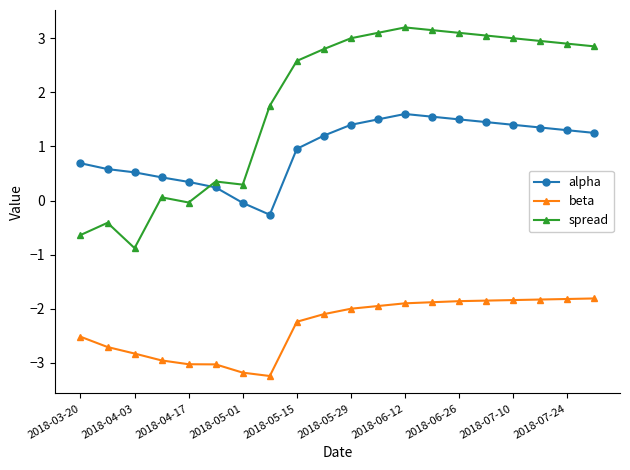

How many values in alpha are above zero?

18